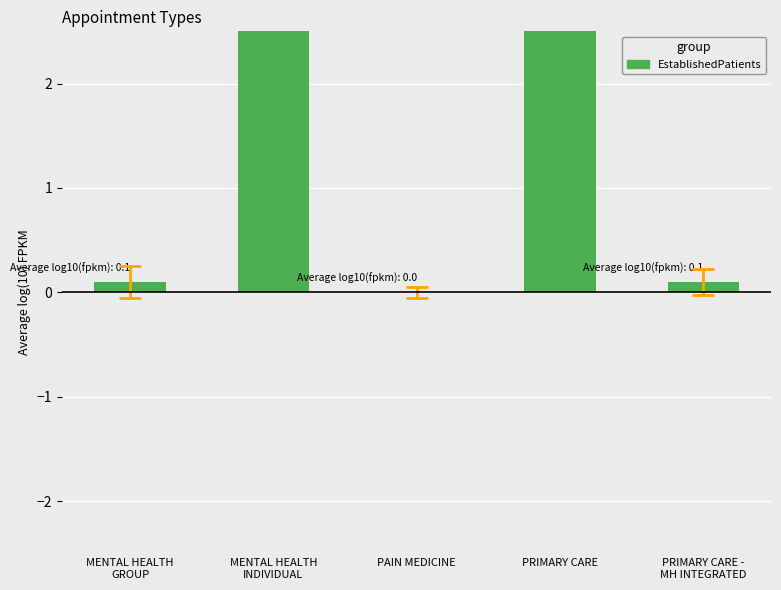

What is the label of the 3rd bar from the right?

PAIN MEDICINE